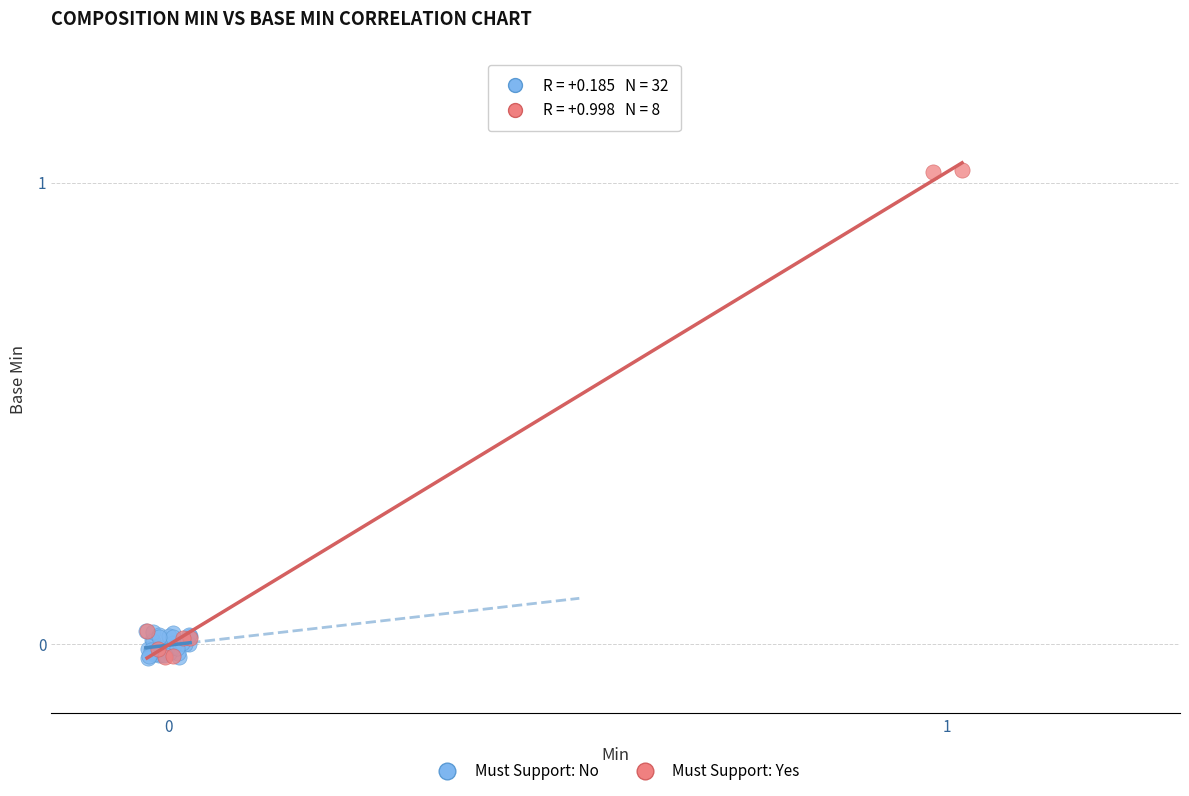

Which series has the widest spread of Y values?

Must Support: Yes